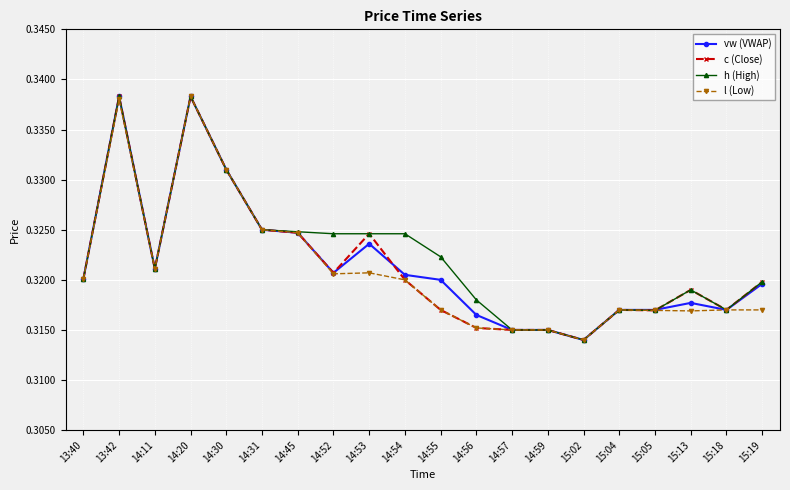

True or false: l (Low) has more than 0 interior local peaks.

True